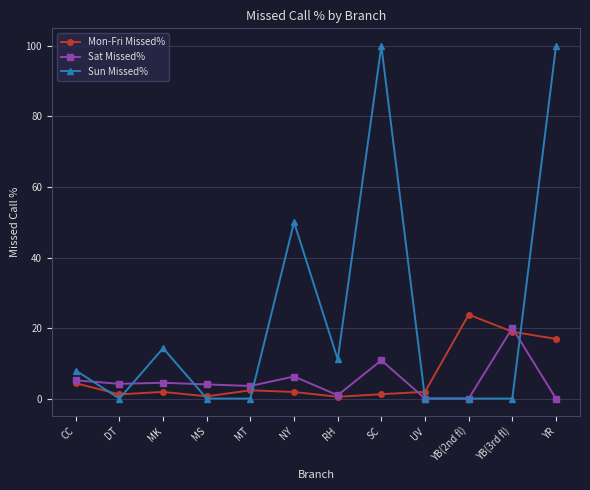

How many series are shown in this chart?

3